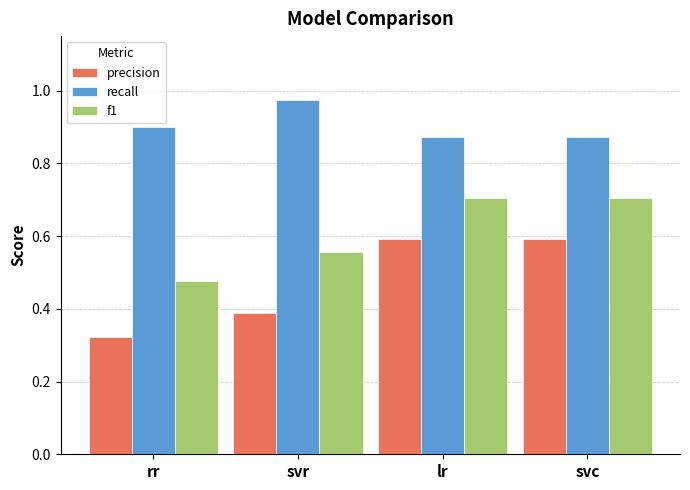

How many recall values are between 0 and 1?

4